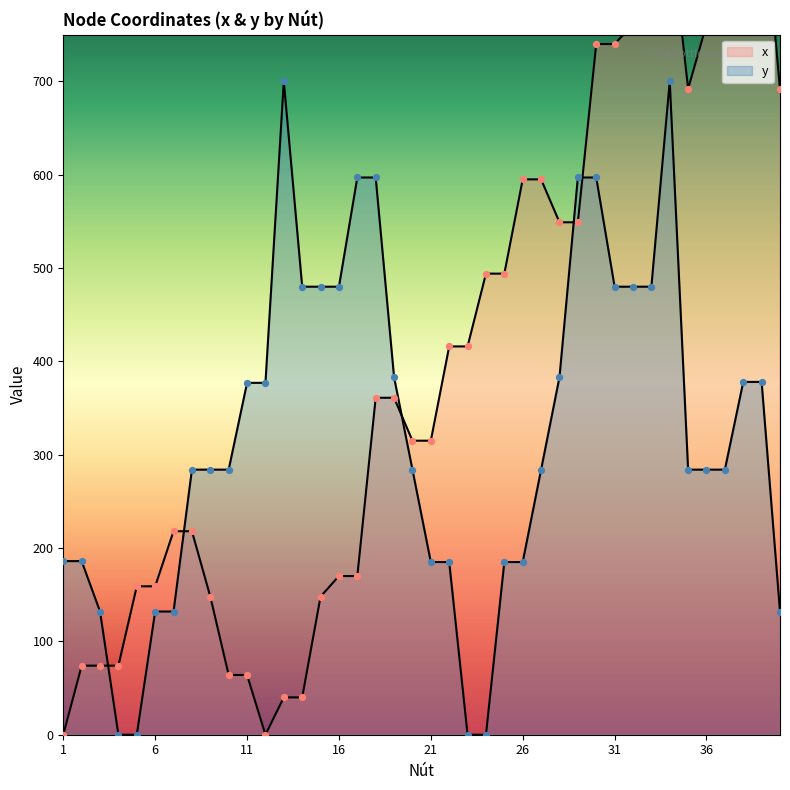

Is the value of y at 22 greater than the value of x at 28?

No